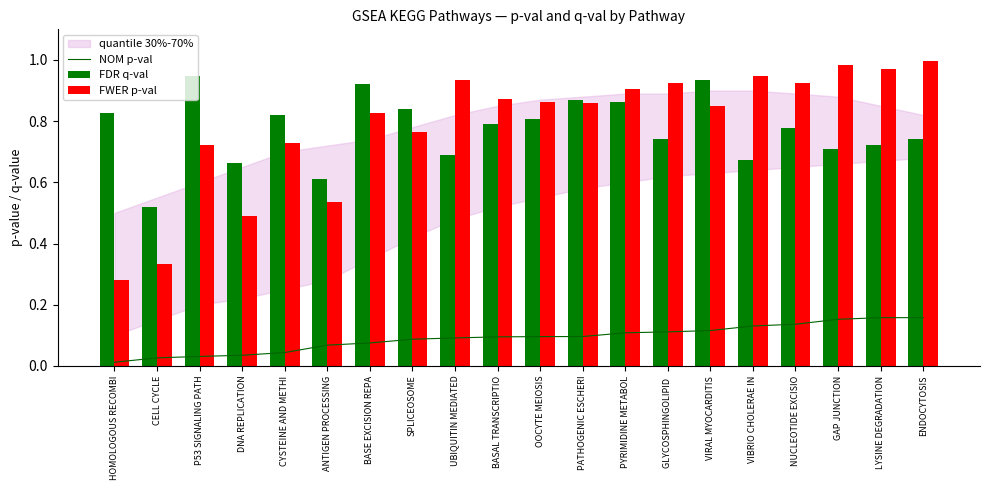

What is the highest value of the FWER p-val series?

1.0